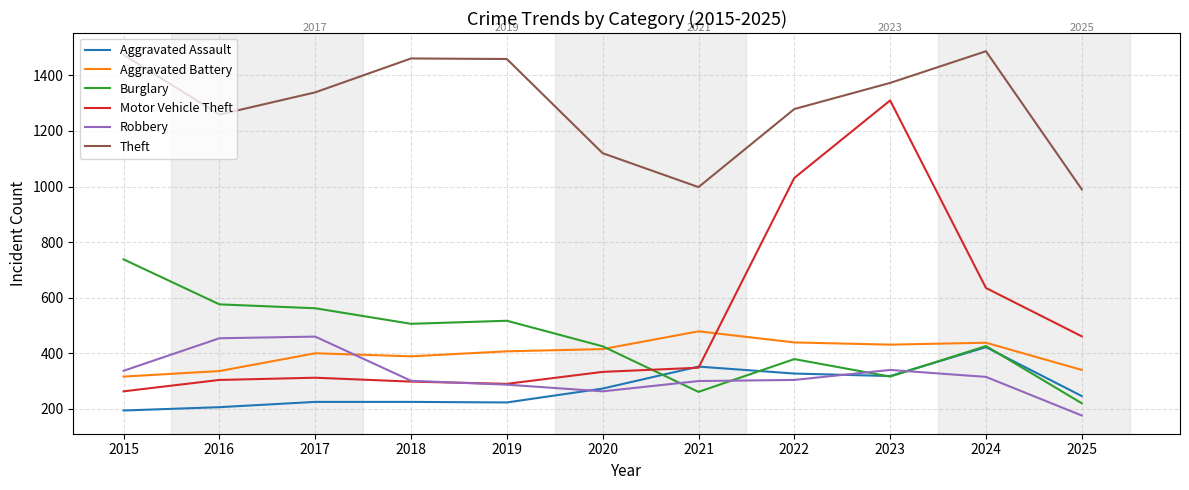

The Motor Vehicle Theft series shows 512 at 2016. True or false?

False